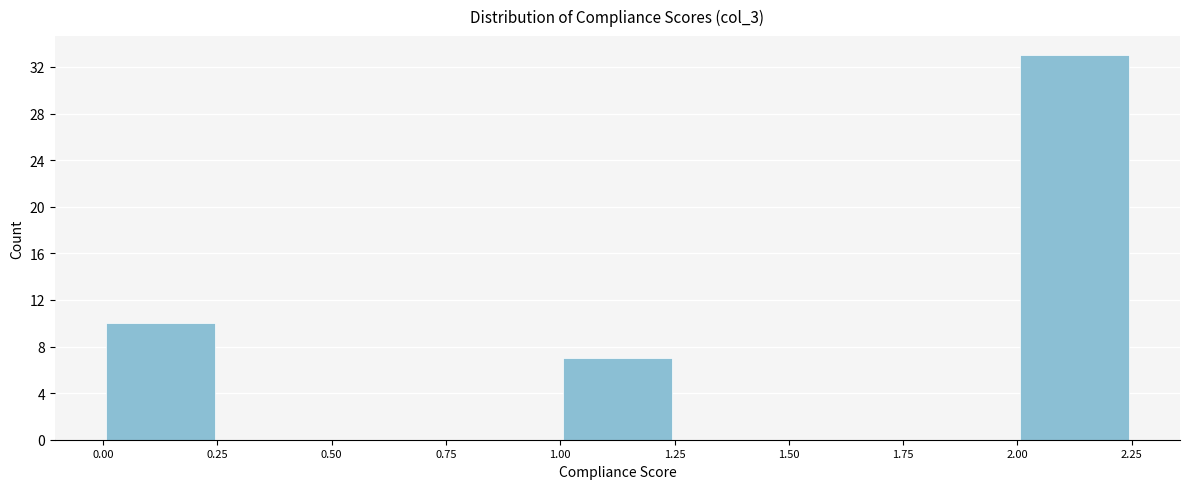

Which range on the x-axis has the tallest bar?

2.00 to 2.25